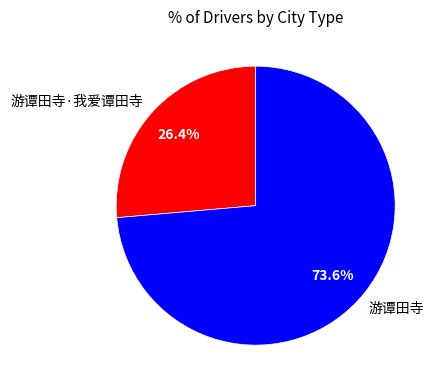

What percentage is NOT represented by 游谭田寺?

26.4%